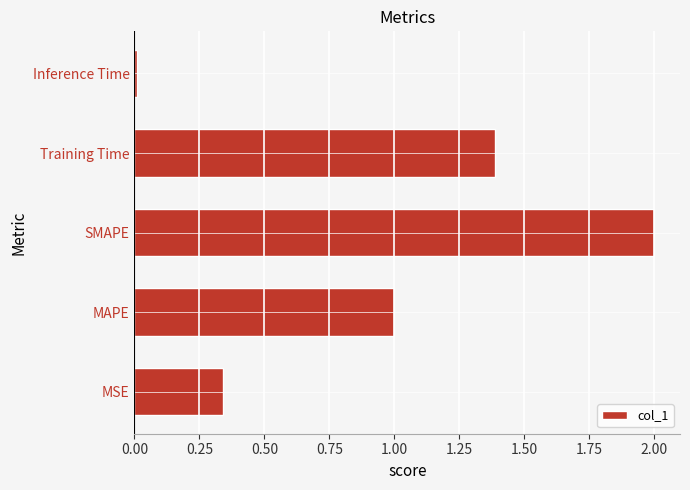

Which has a higher value, SMAPE or Inference Time?

SMAPE